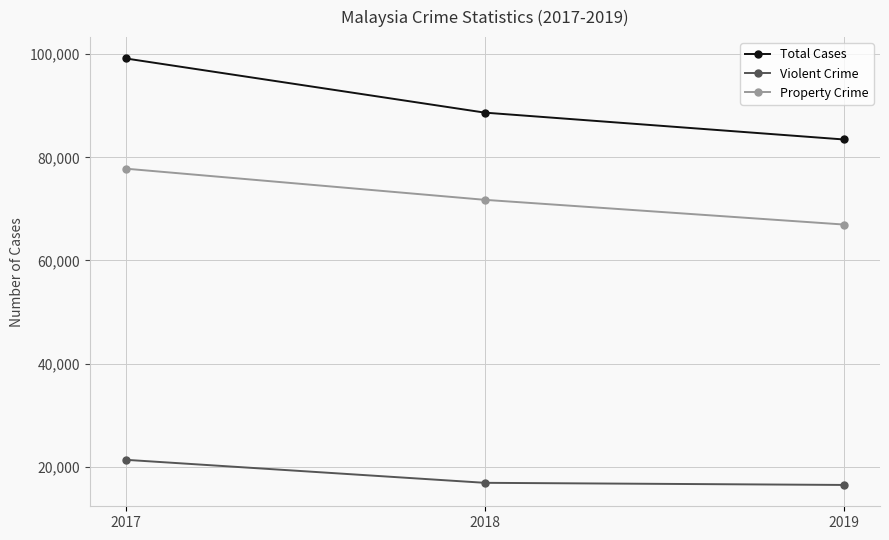

What are all the series names shown in the legend?

Total Cases, Violent Crime, Property Crime